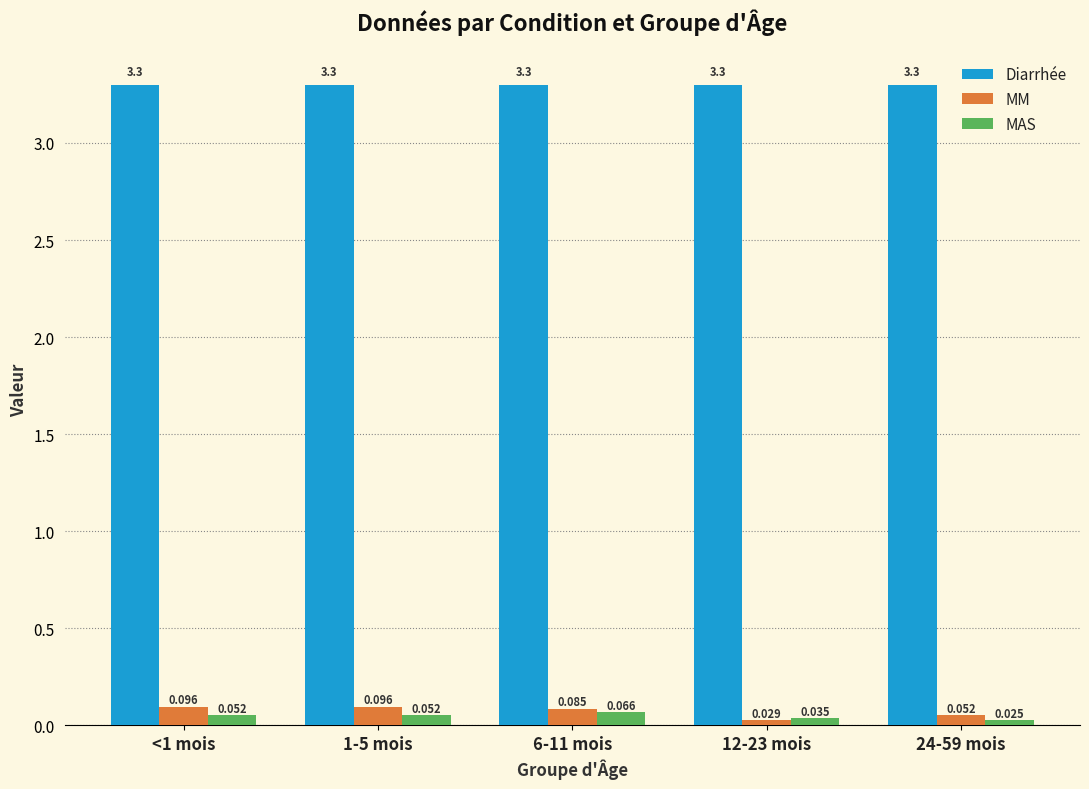

What position from the left is 12-23 mois?

4